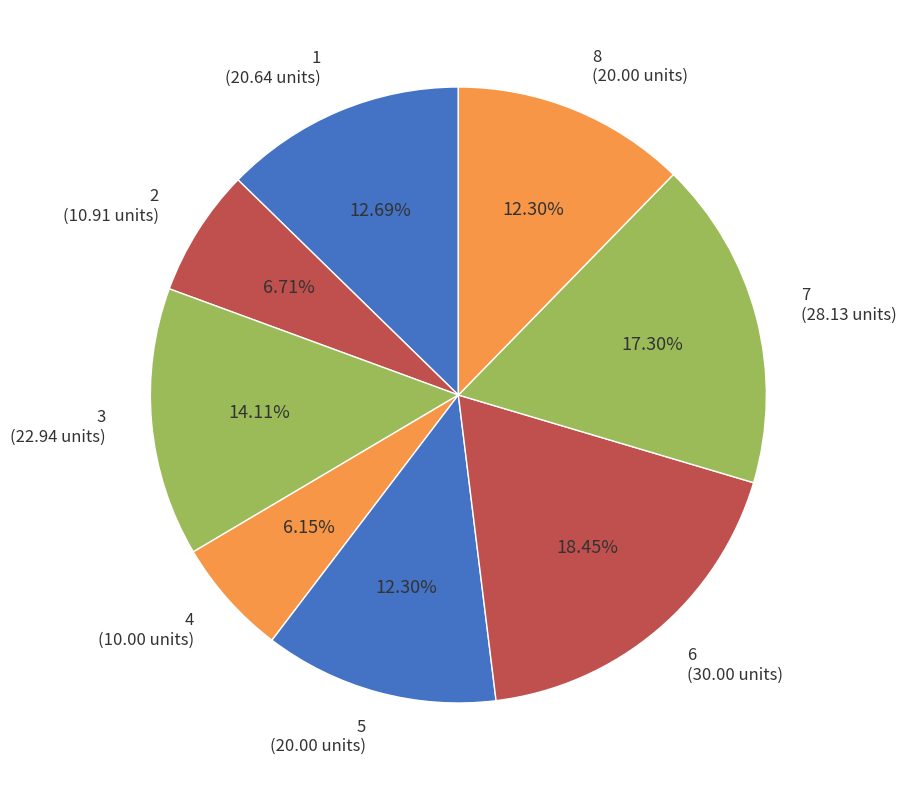

Count the number of slices in the pie.

8